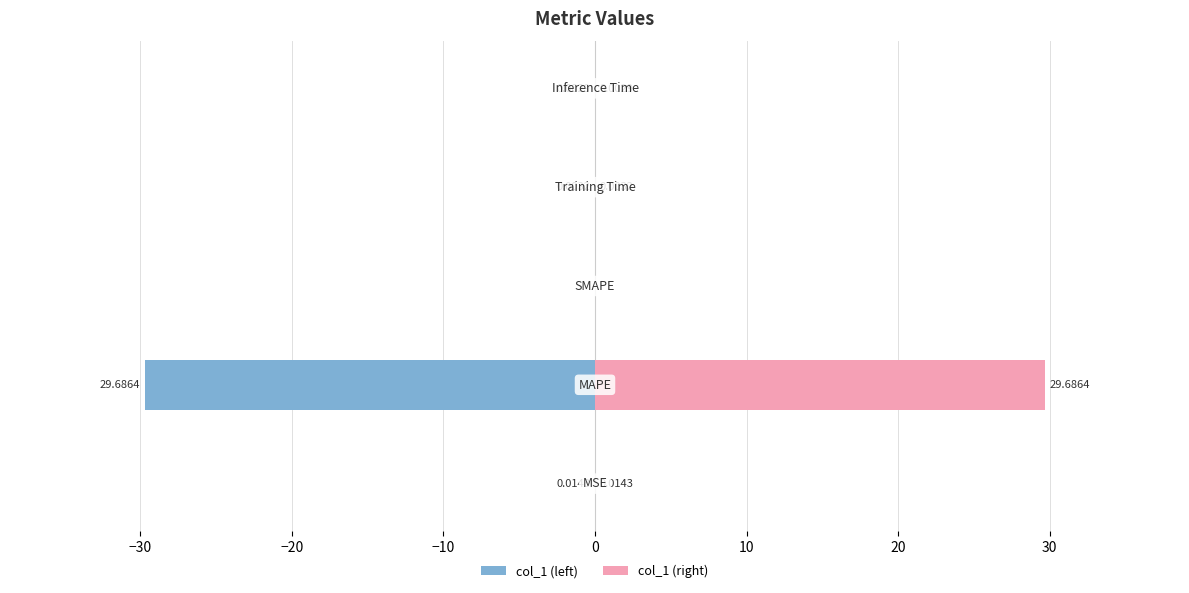

What is the sum of all col_1 (left) values?

-29.7